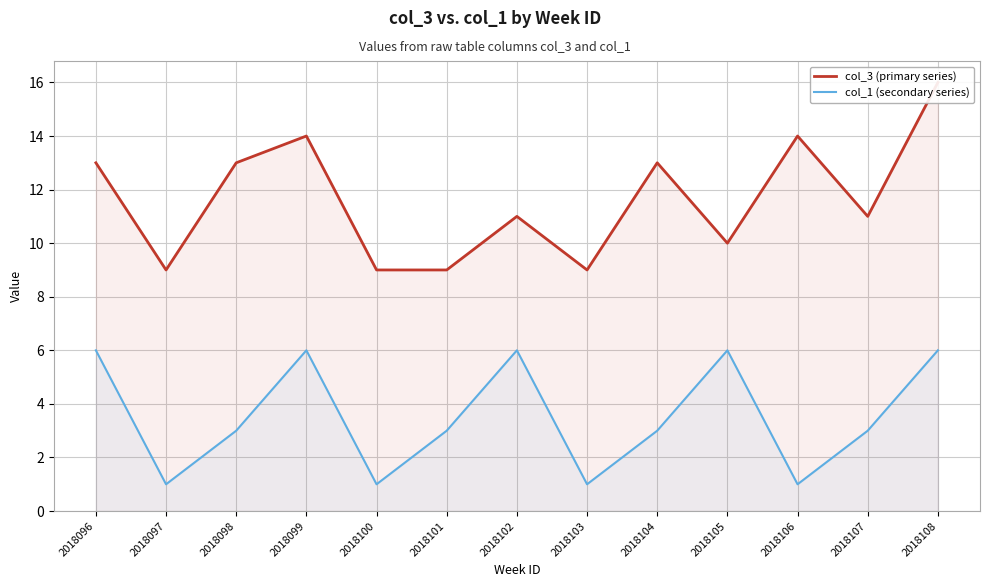

Reading left to right, what are all the values shown in this chart?

col_3 (primary series): 2018096=13	2018097=9	2018098=13	2018099=14	2018100=9	2018101=9	2018102=11	2018103=9	2018104=13	2018105=10	2018106=14	2018107=11	2018108=16
col_1 (secondary series): 2018096=6	2018097=1	2018098=3	2018099=6	2018100=1	2018101=3	2018102=6	2018103=1	2018104=3	2018105=6	2018106=1	2018107=3	2018108=6